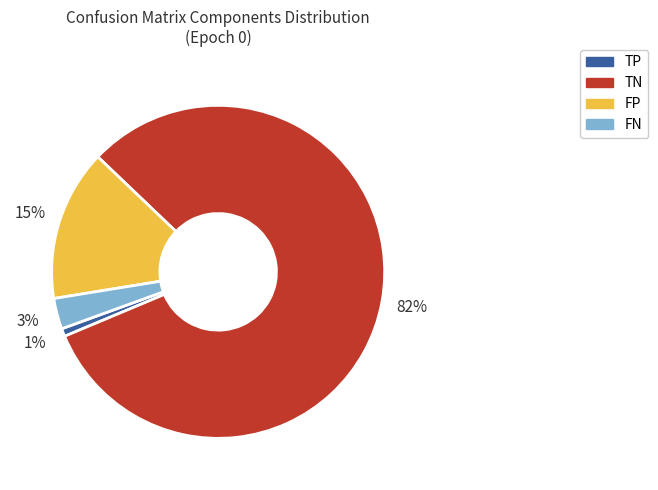

To the nearest percent, what is the difference between the FN and FP slice percentages?

12%